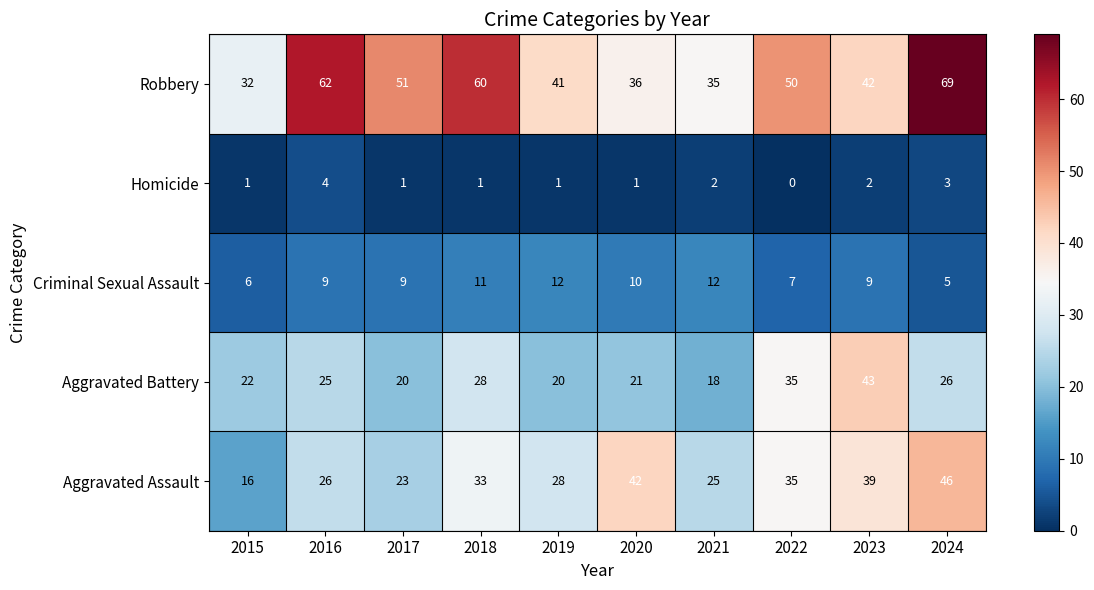

Which category has the highest value across all series?

2024